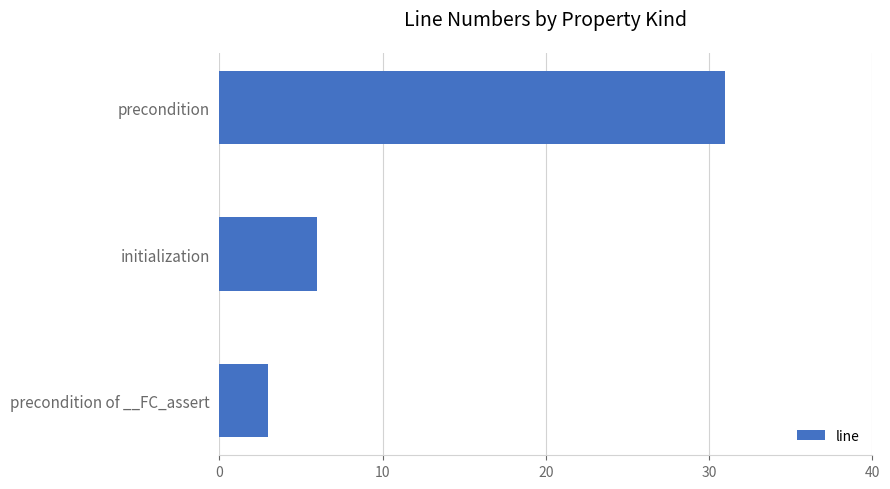

How many data points does each series have?

3